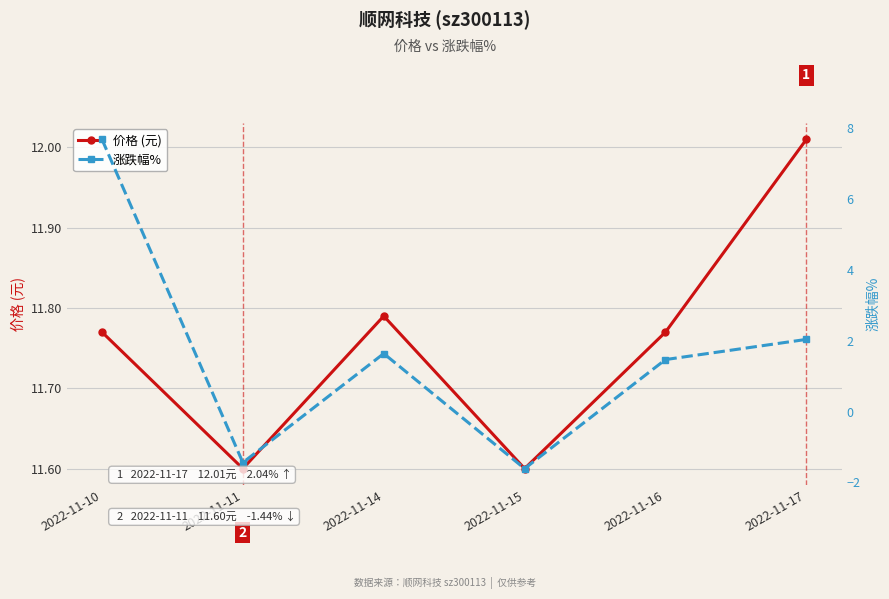

Reading left to right, extract all data points from this chart.

价格 (元): 2022-11-10=11.8	2022-11-11=11.6	2022-11-14=11.8	2022-11-15=11.6	2022-11-16=11.8	2022-11-17=12.0
涨跌幅%: 2022-11-10=7.7	2022-11-11=-1.4	2022-11-14=1.6	2022-11-15=-1.6	2022-11-16=1.5	2022-11-17=2.0